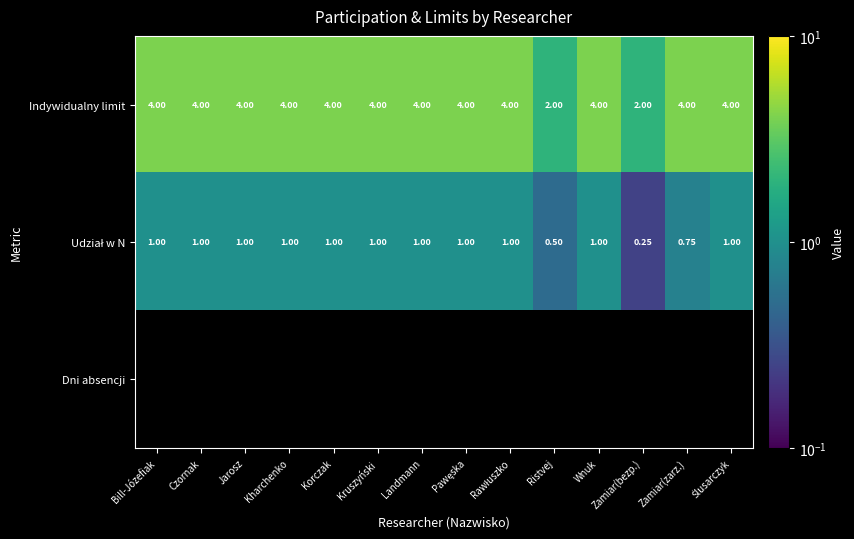

Is the value of Dni absencji at Rawłuszko greater than the value of Udział w N at Kruszyński?

No